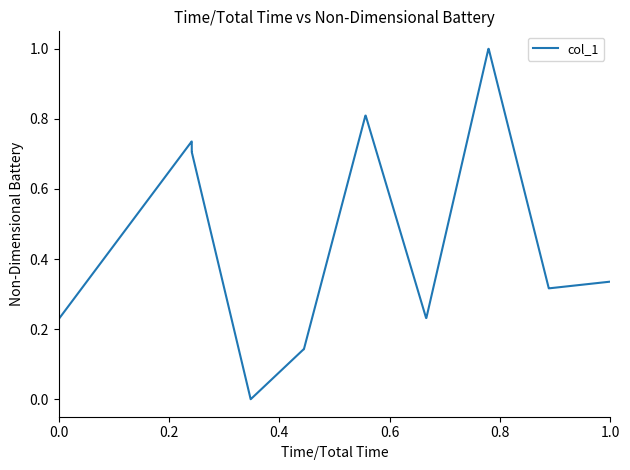

What is the difference between the maximum and minimum values?

1.0